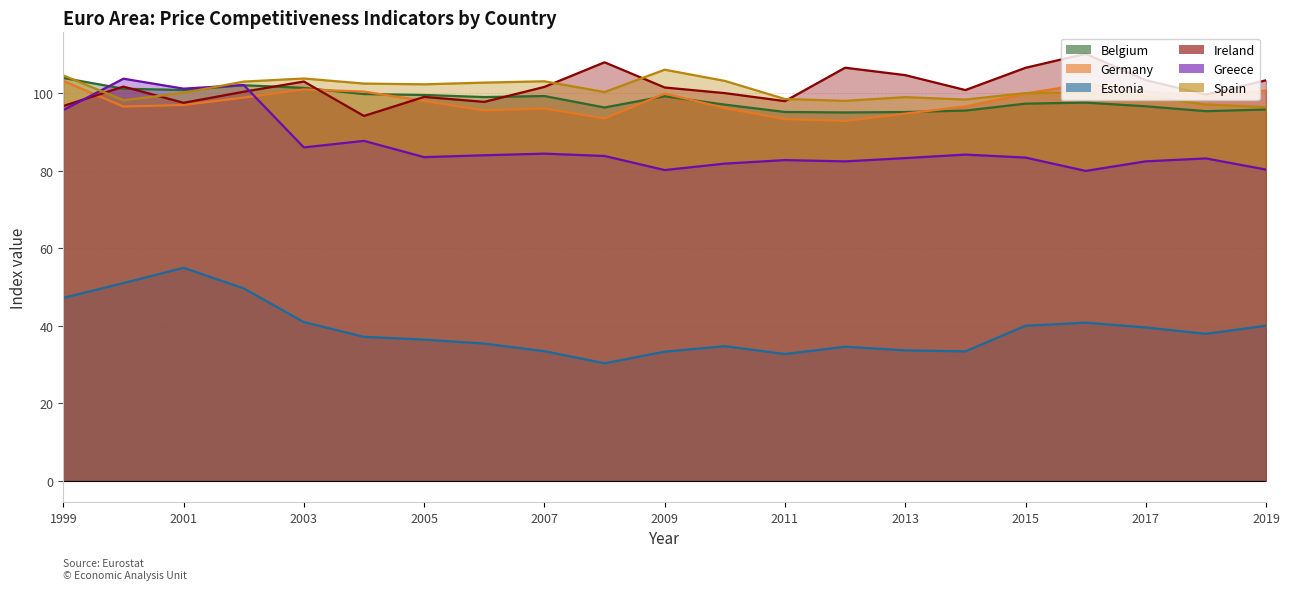

How many distinct data groups are displayed?

6